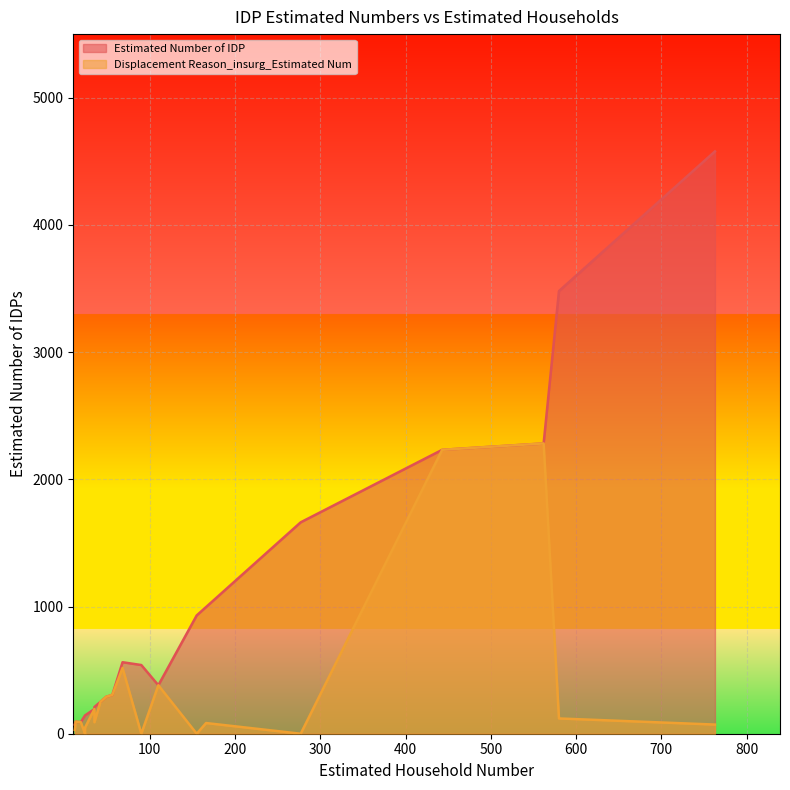

How many distinct data groups are displayed?

2